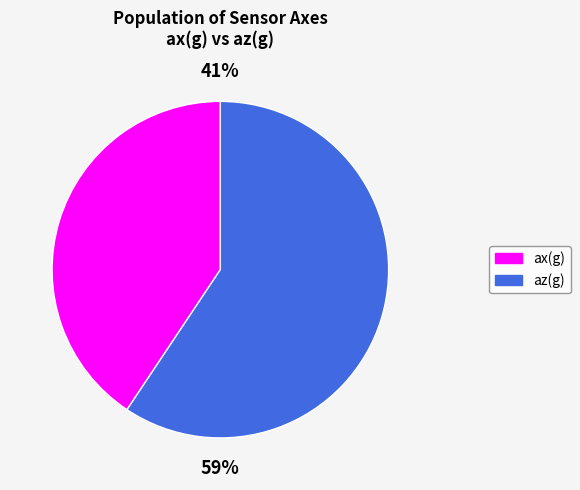

Which category has the smallest portion of the pie?

ax(g)